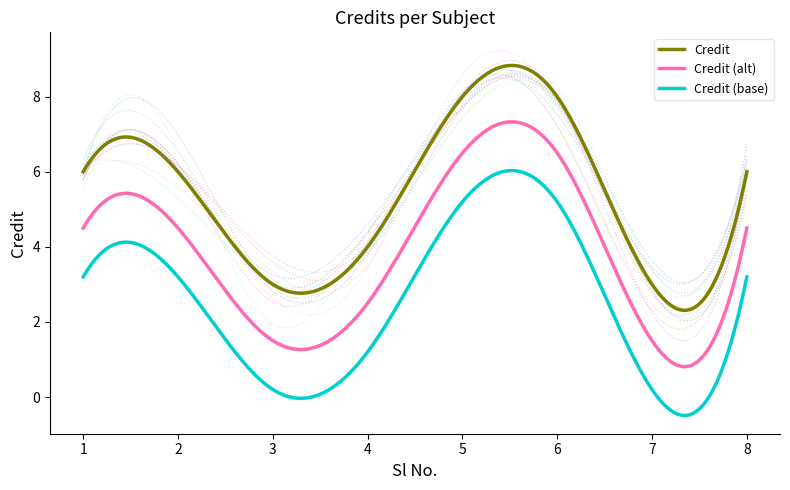

What is the value of the 7th point from the left?

3